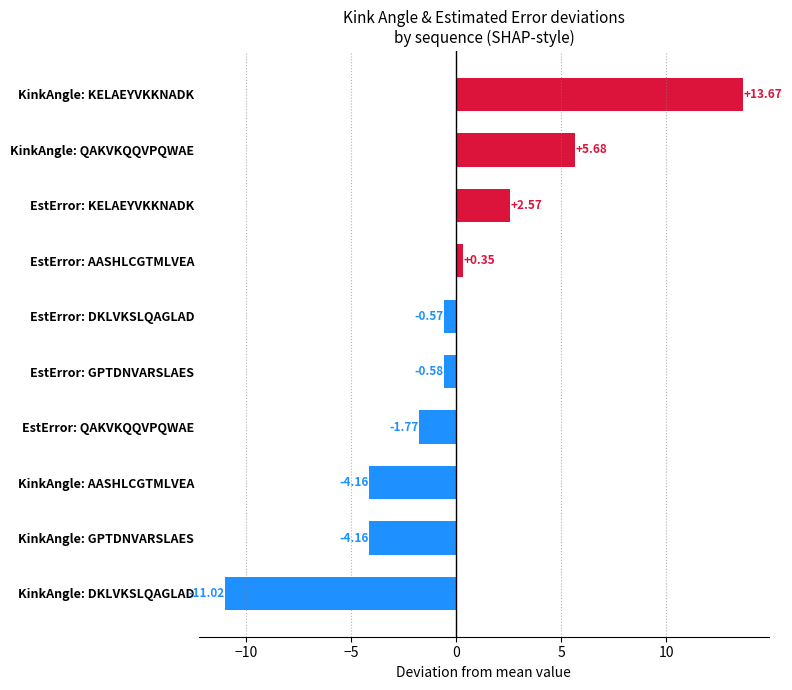

Which has a higher value, KinkAngle: AASHLCGTMLVEA or KinkAngle: DKLVKSLQAGLAD?

KinkAngle: AASHLCGTMLVEA